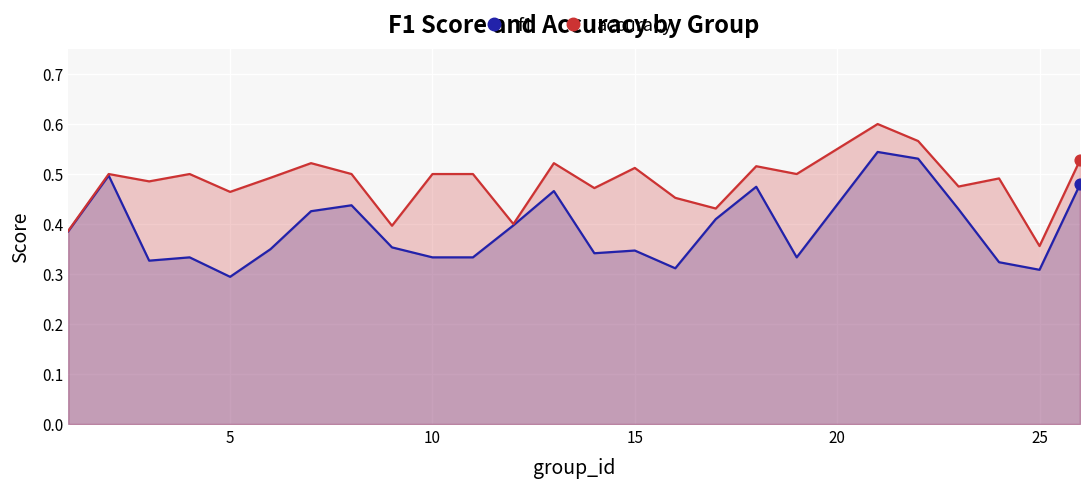

What are all the series names shown in the legend?

f1, accuracy